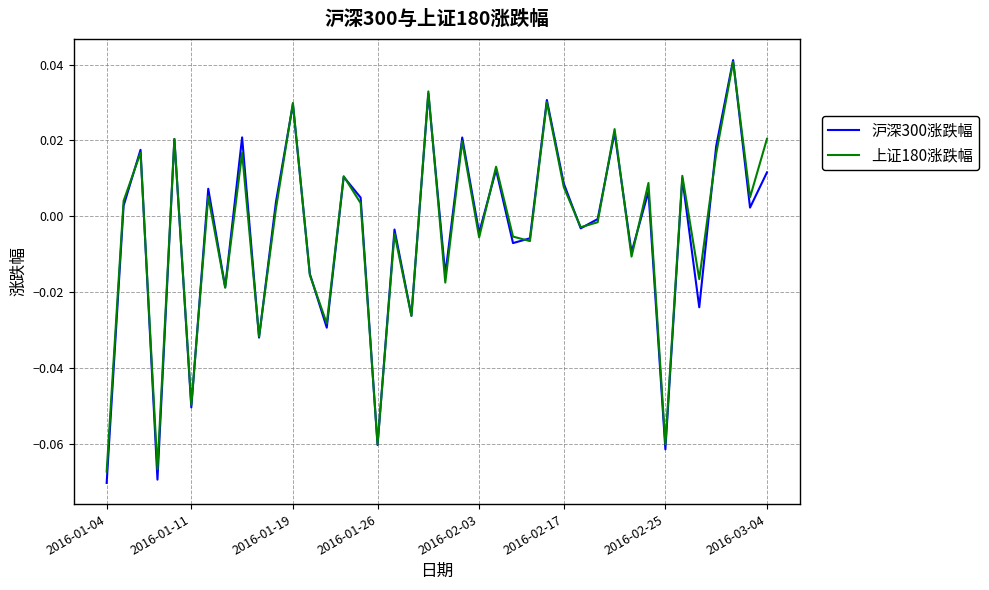

Which series has the largest range (max minus min)?

沪深300涨跌幅